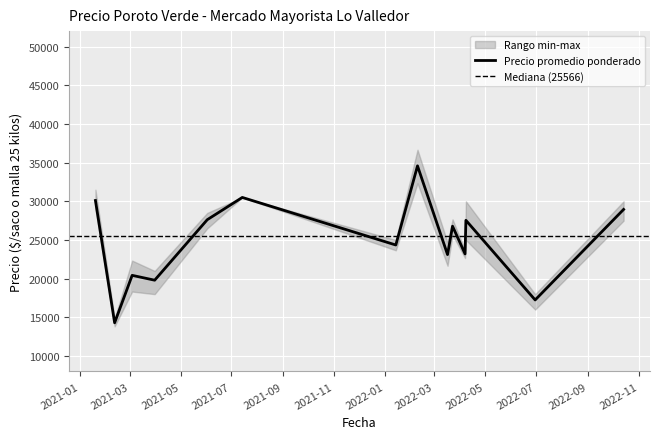

What is the highest value of the Precio promedio ponderado series?

34580.3